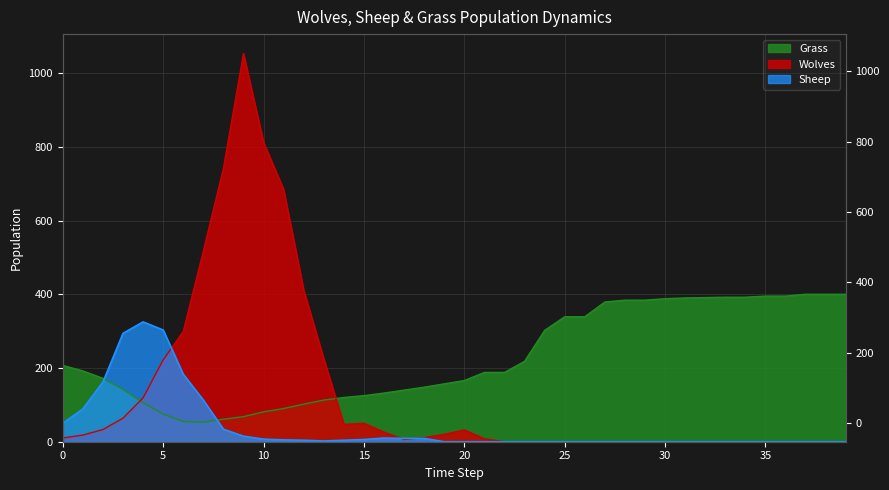

What is the spread (max minus min) of values at 34?

392